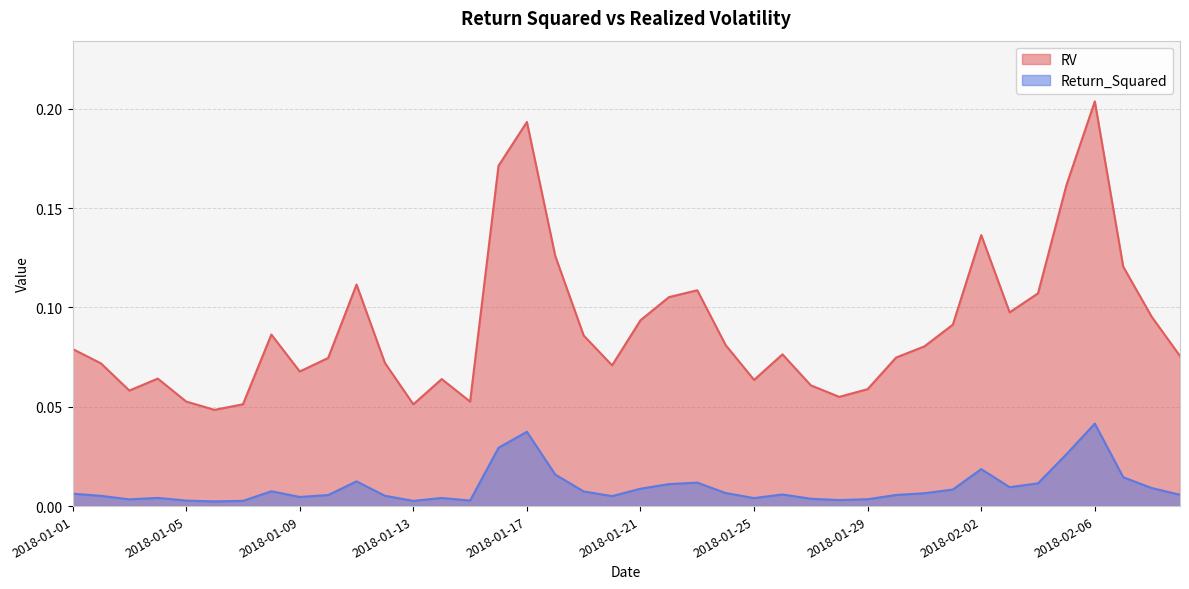

Where is the first local minimum for RV?

2018-01-03